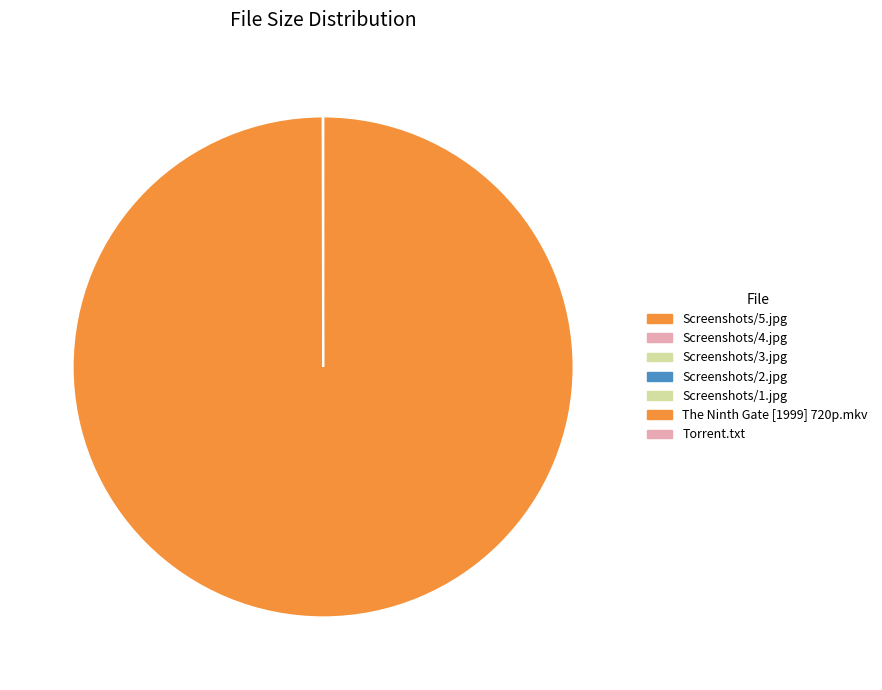

What percentage do Screenshots/2.jpg and Screenshots/5.jpg together represent?

8.9%